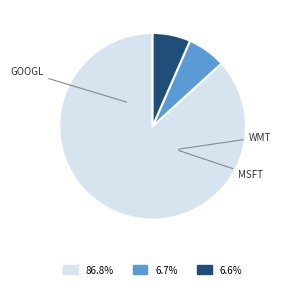

Is there a majority slice in this chart?

Yes